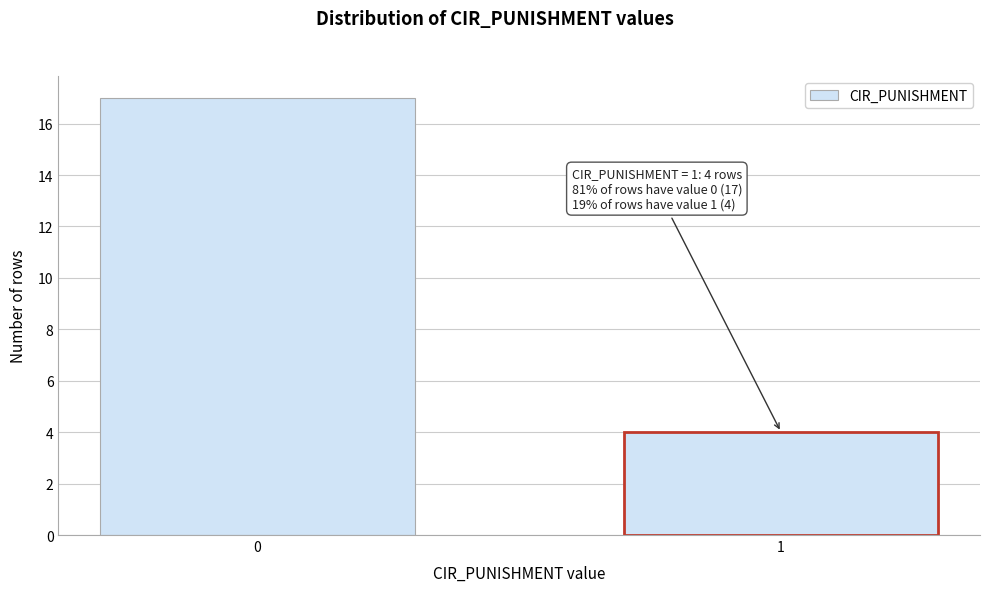

Reading left to right, list all the values displayed in this chart.

17	4